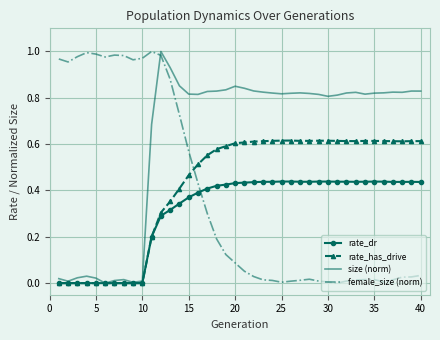

Which series ends up on top after the final intersection of female_size (norm) and size (norm)?

size (norm)